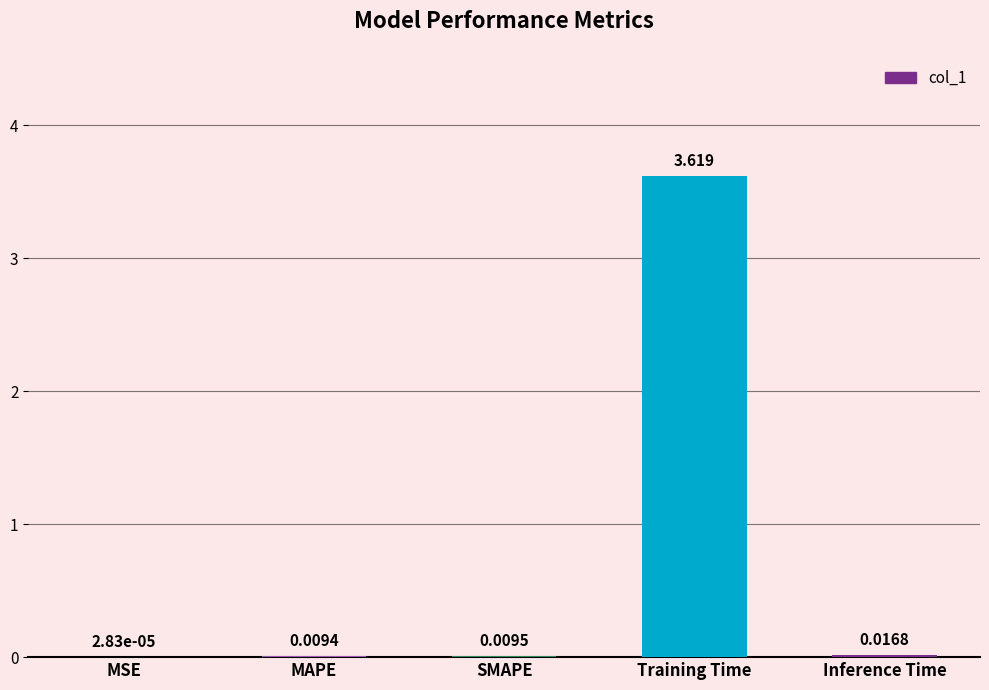

Which has a higher value, MAPE or Training Time?

Training Time